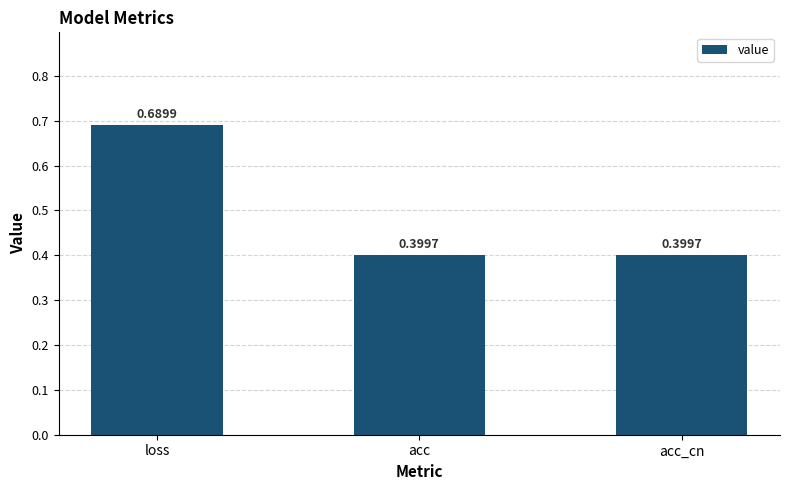

At which category does the chart reach its peak across all series?

loss